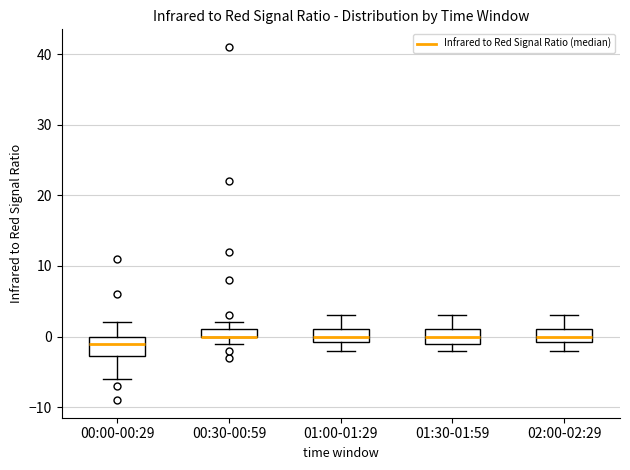

Where is the upper edge of the box for 00:30-00:59 on the y-axis? The values are not printed on the chart, so give them approximately, as read against the axis.

1